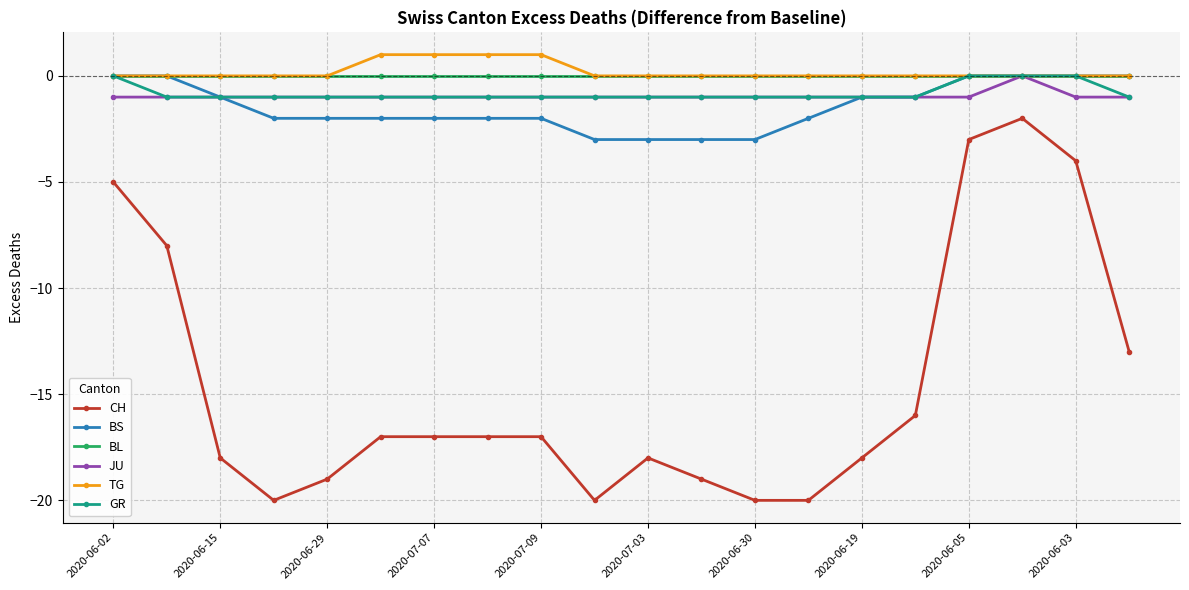

What is the value of the JU point at the 16th from the left?

-1